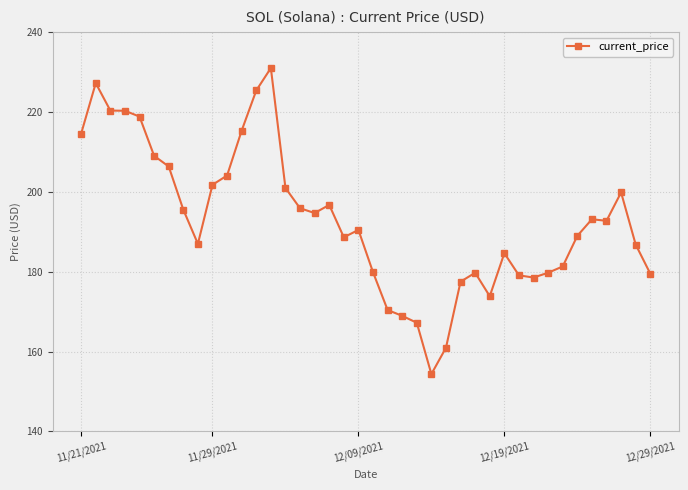

What is the difference between the maximum and minimum values?

76.7